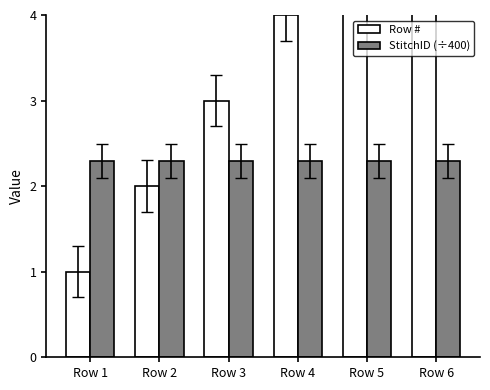

What is the difference between the Row # values at Row 4 and Row 6?

2.0